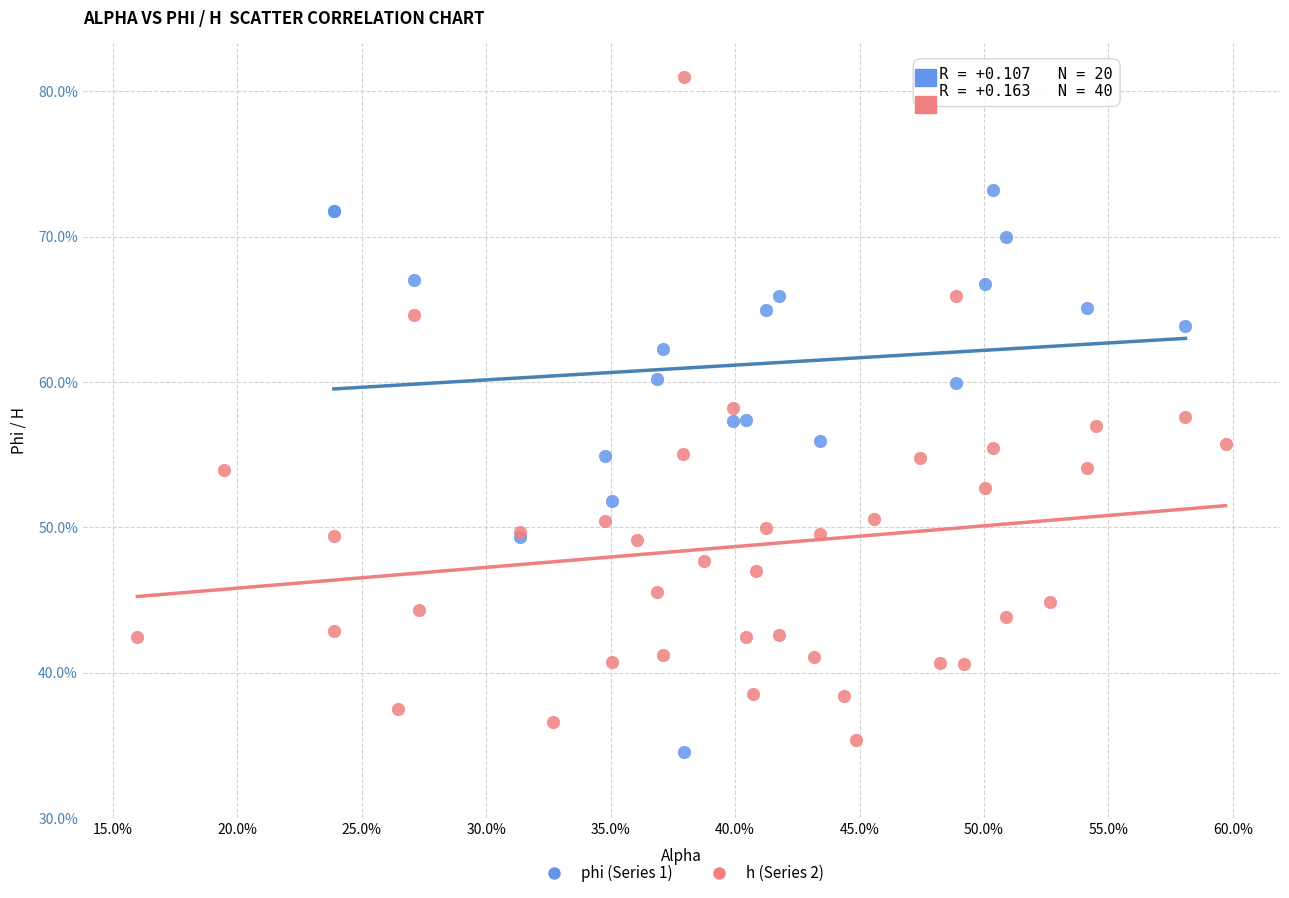

Which series reaches the maximum Y coordinate?

h (Series 2)